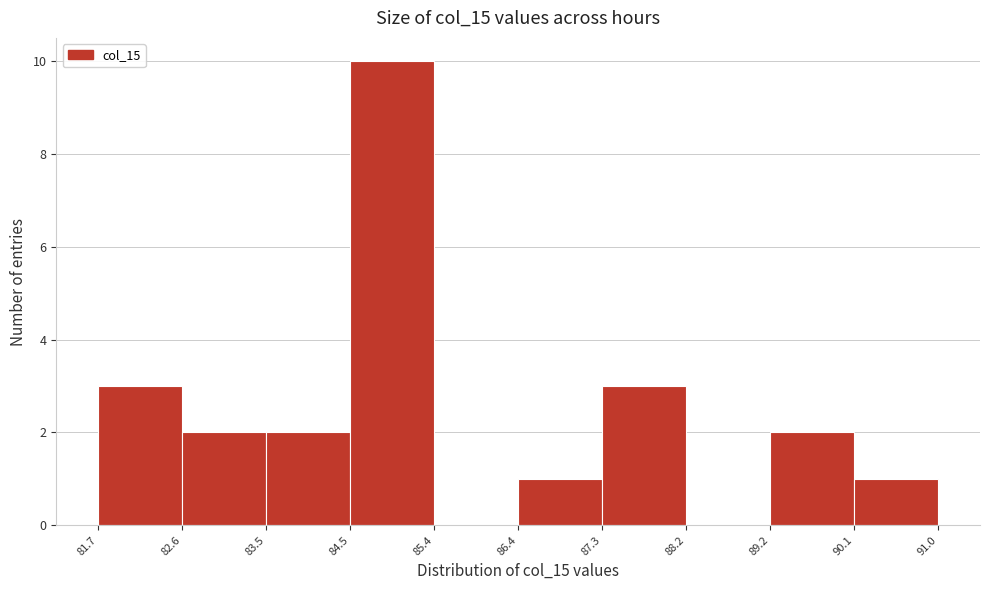

What is the height of the bar covering 83.5 to 84.5 on the x-axis? The values are not printed on the chart, so give them approximately, as read against the axis.

2